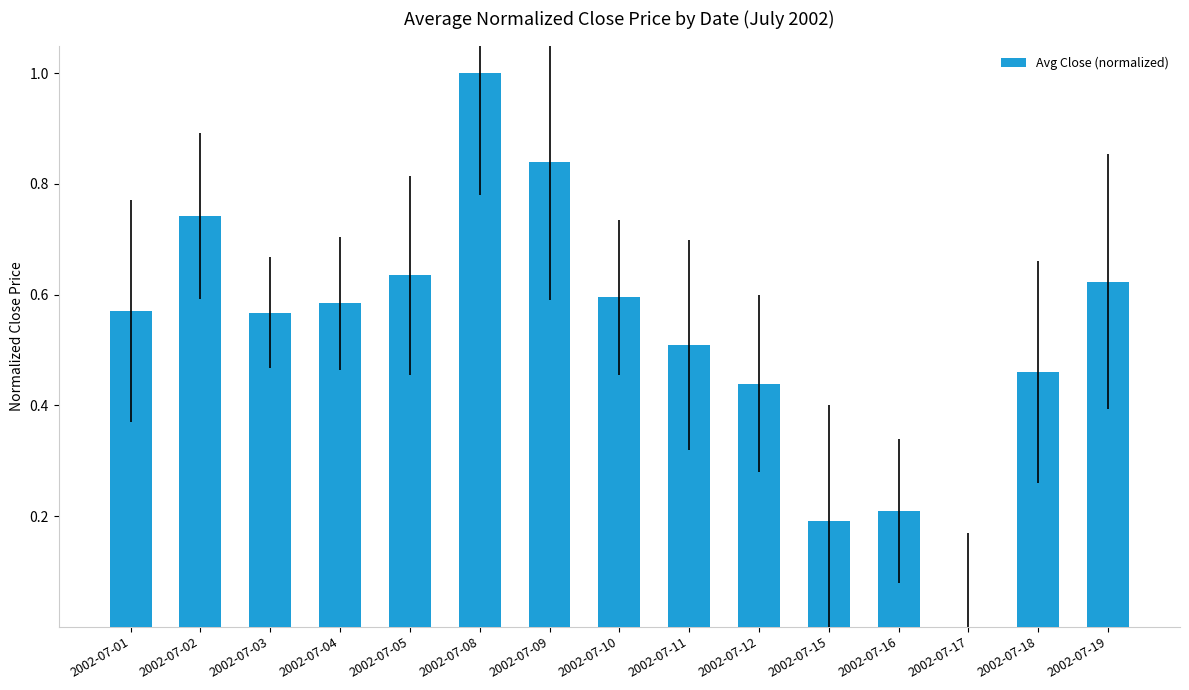

How many distinct data groups are displayed?

1